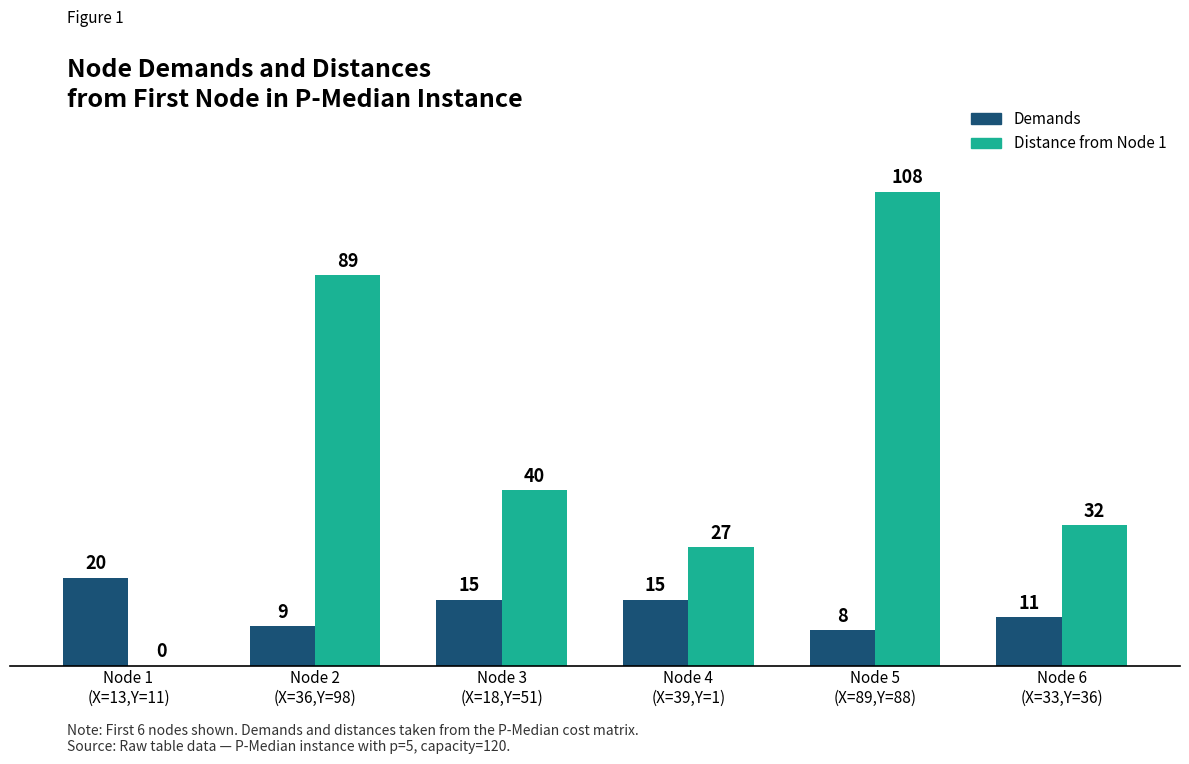

At which label does Distance from Node 1 reach its peak?

Node 5
(X=89,Y=88)